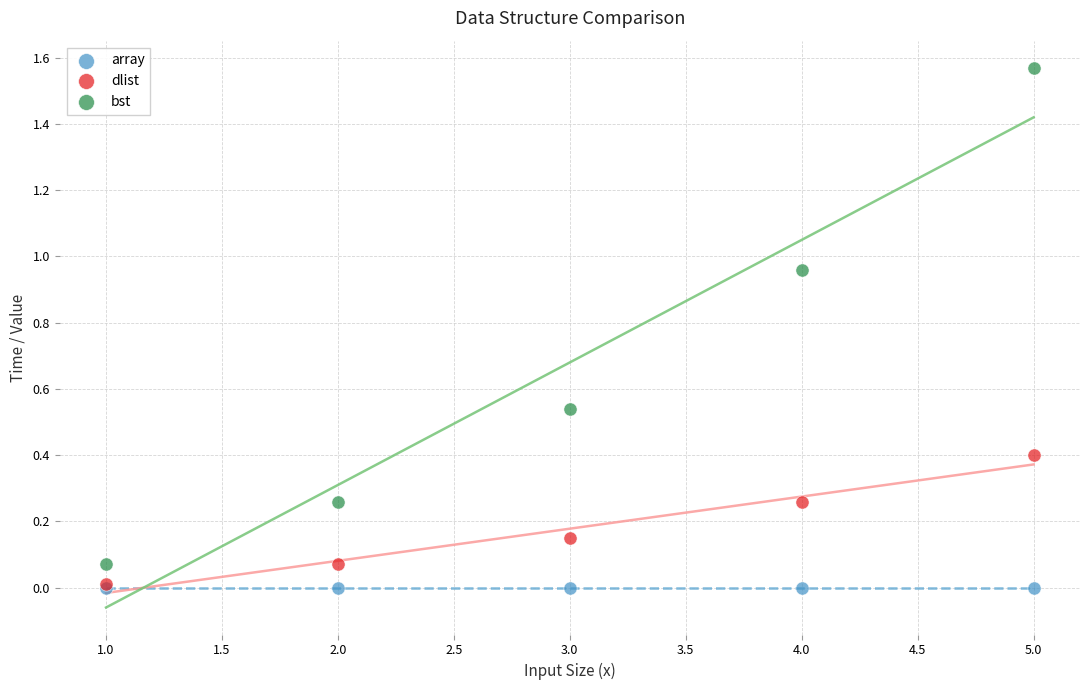

Which series contains the highest Y value?

bst